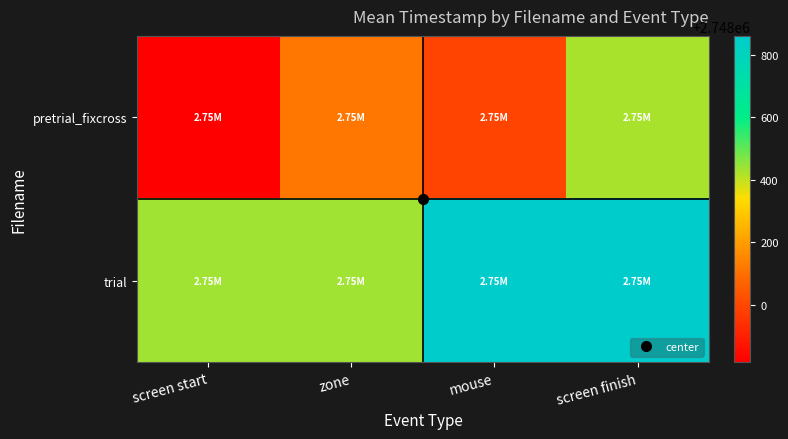

Between mouse and screen start, which is larger?

mouse